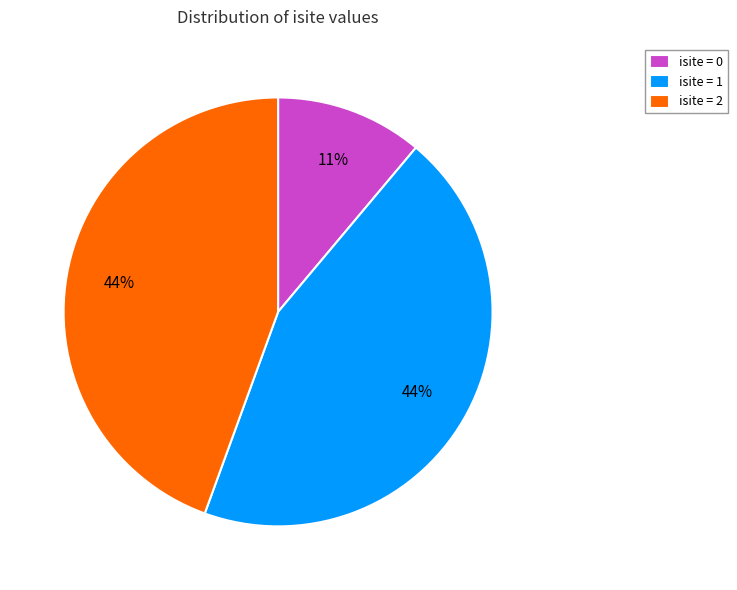

How many segments does this pie chart have?

3